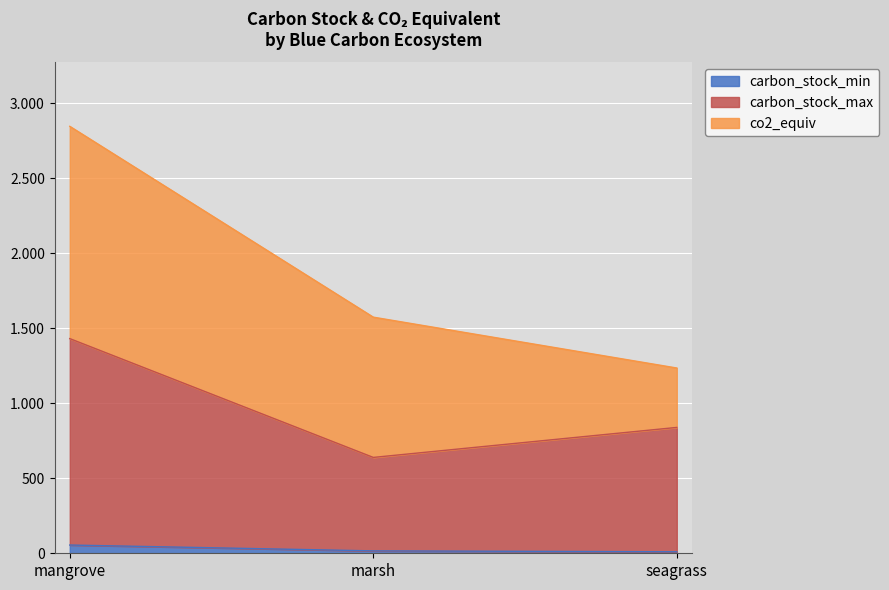

List the labels in order of carbon_stock_max value, smallest first.

marsh, seagrass, mangrove